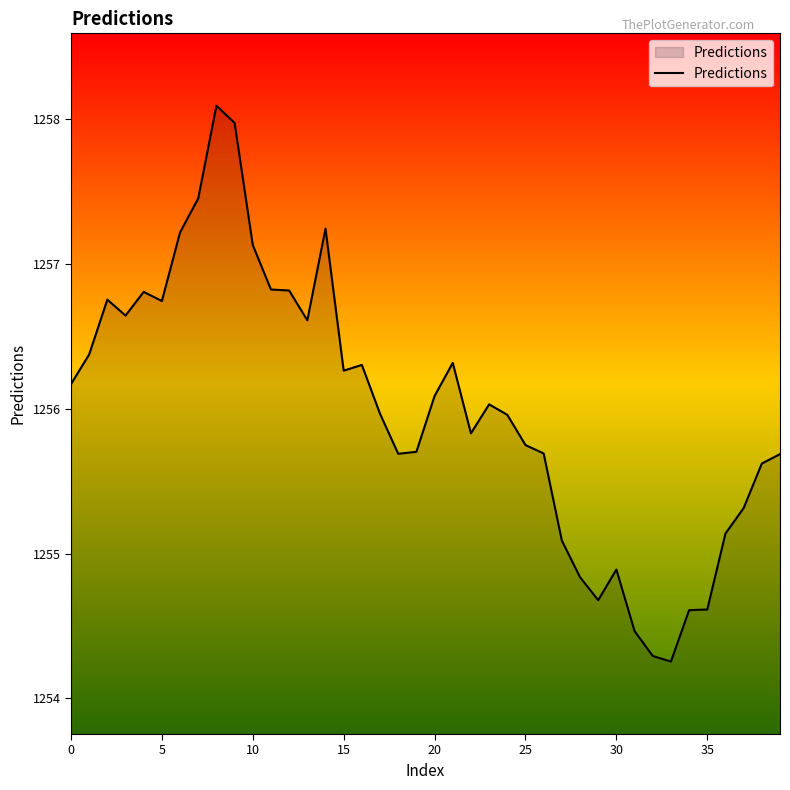

What is the smallest value displayed?

1254.3